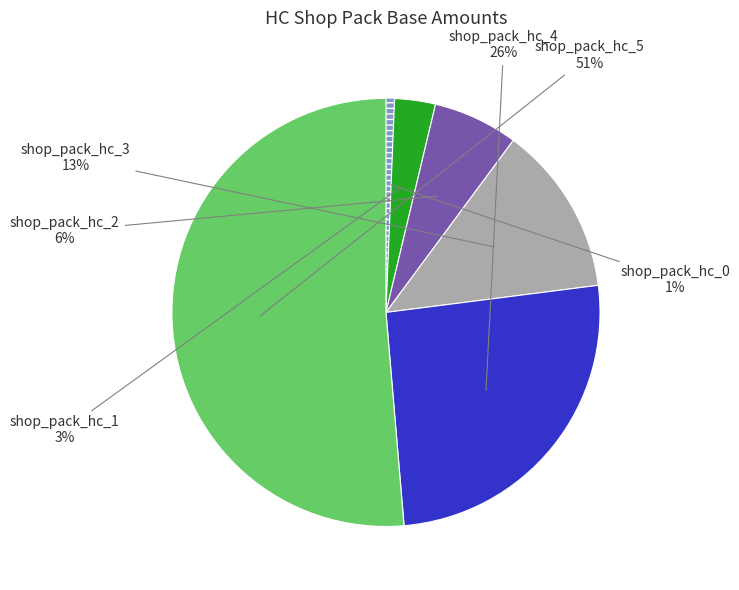

How many slices are in this pie chart?

6